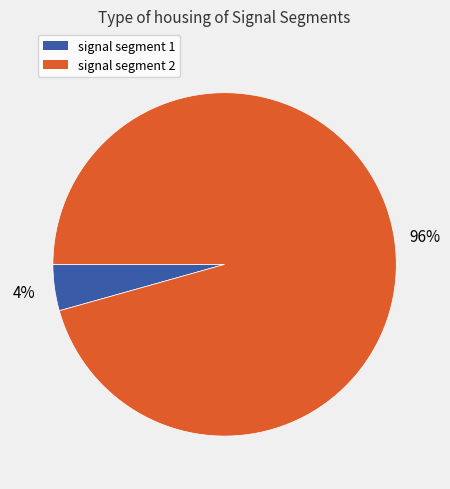

To the nearest percent, what is the average slice percentage?

50%